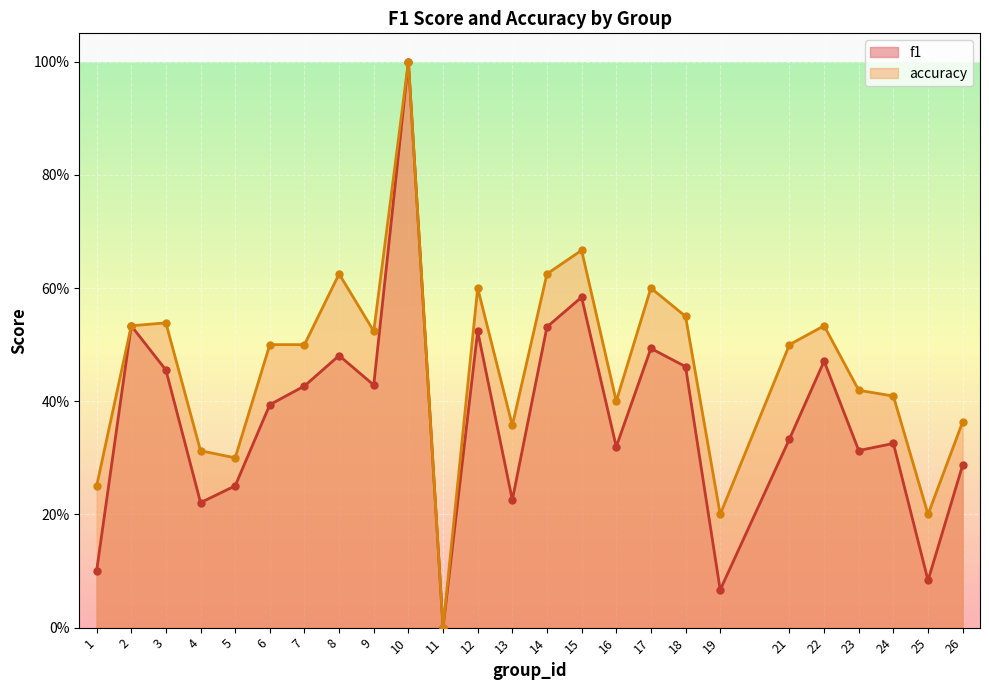

How many interior local valleys does the f1 series have?

8